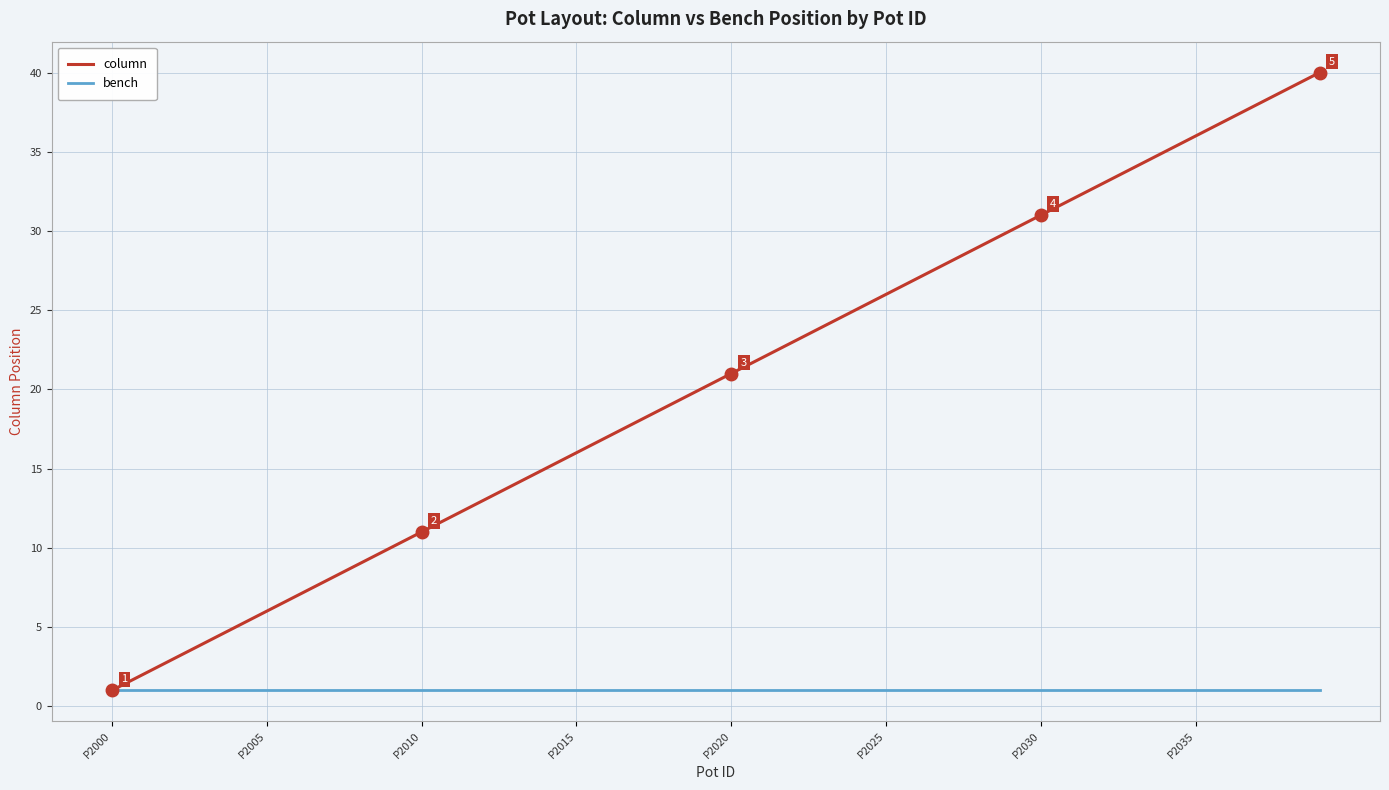

What are all the series names shown in the legend?

column, bench